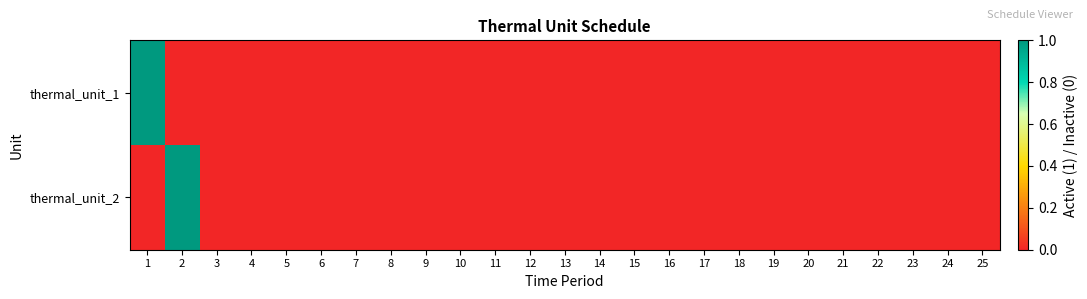

Which category has the lowest value across all series?

2